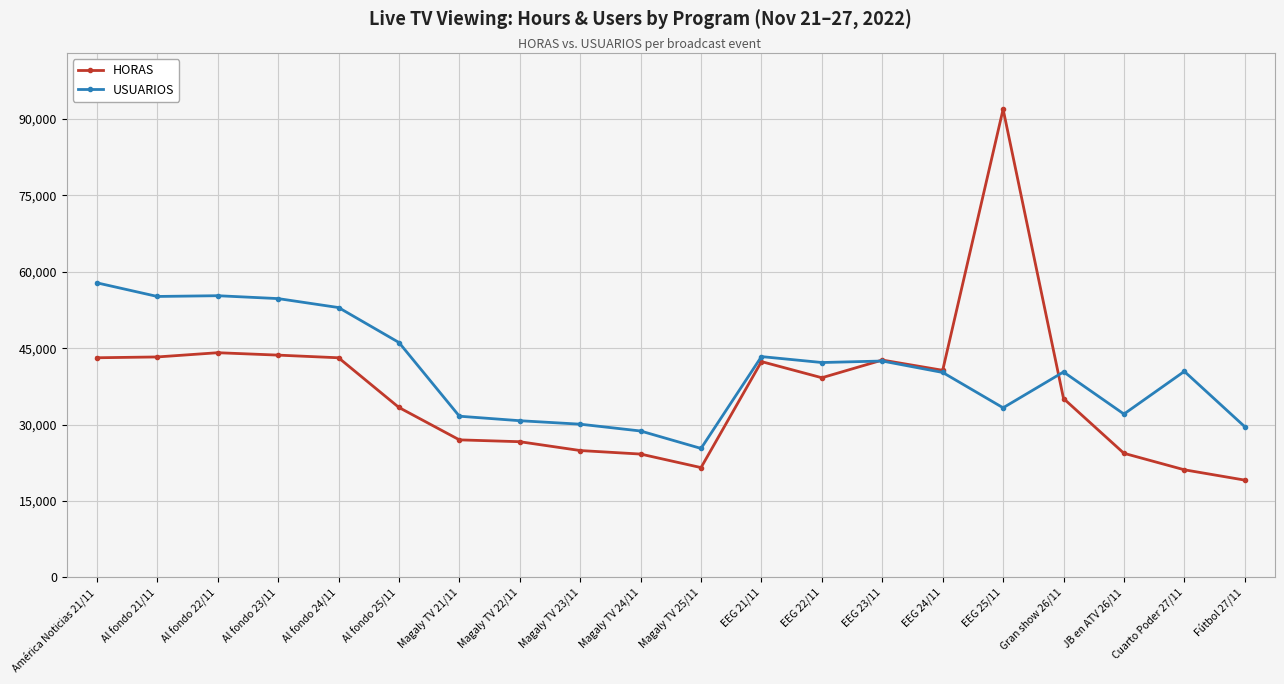

How many times do HORAS and USUARIOS cross each other?

2